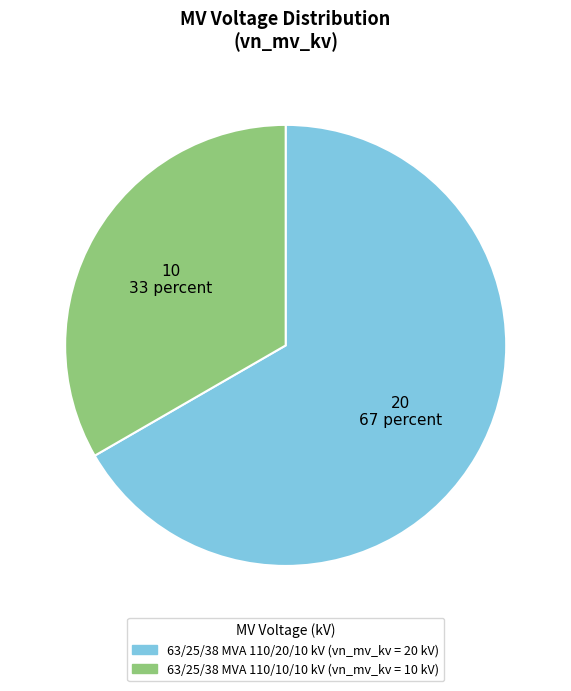

Between 63/25/38 MVA 110/10/10 kV and 63/25/38 MVA 110/20/10 kV, which is larger?

63/25/38 MVA 110/20/10 kV